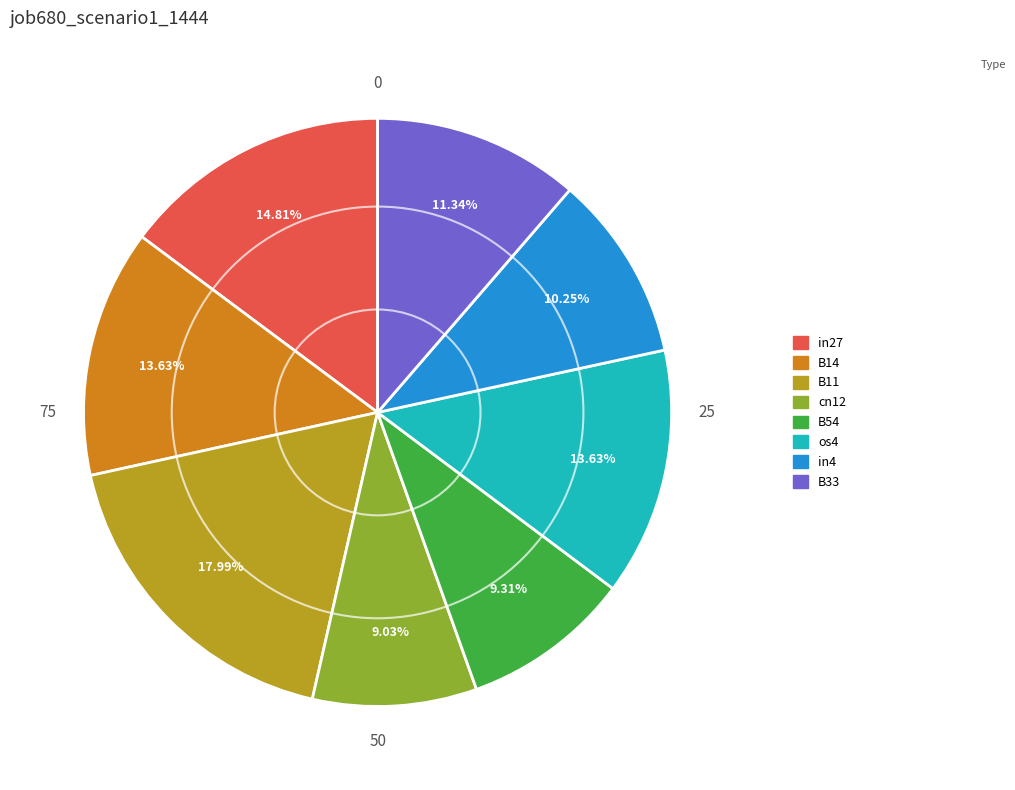

Does any single category account for the majority?

No